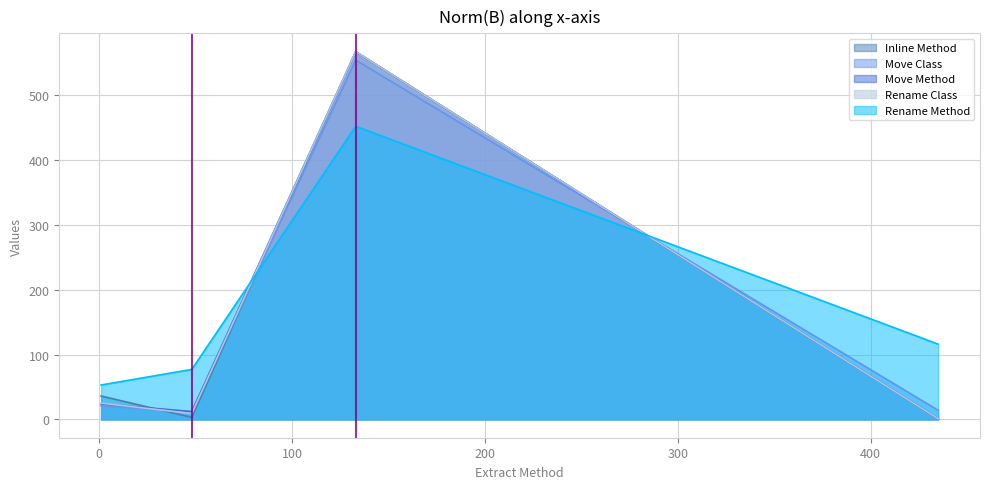

Between 435 and 133, which series saw the biggest shift?

Inline Method